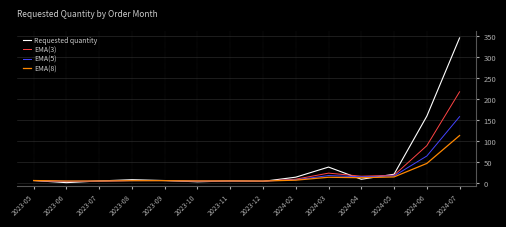

Which series changed the most between 2023-06 and 2024-03?

Requested quantity